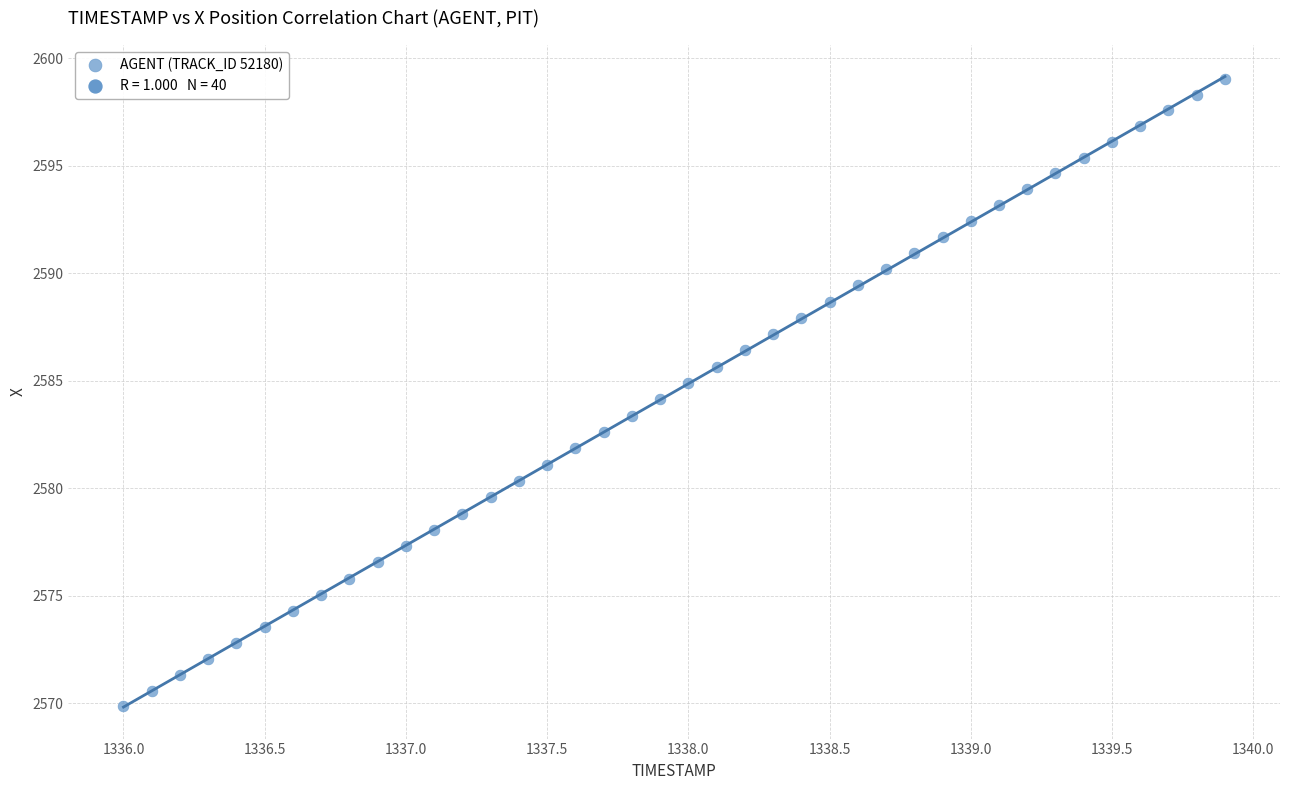

What is the range of Y values (max minus min)?

29.2